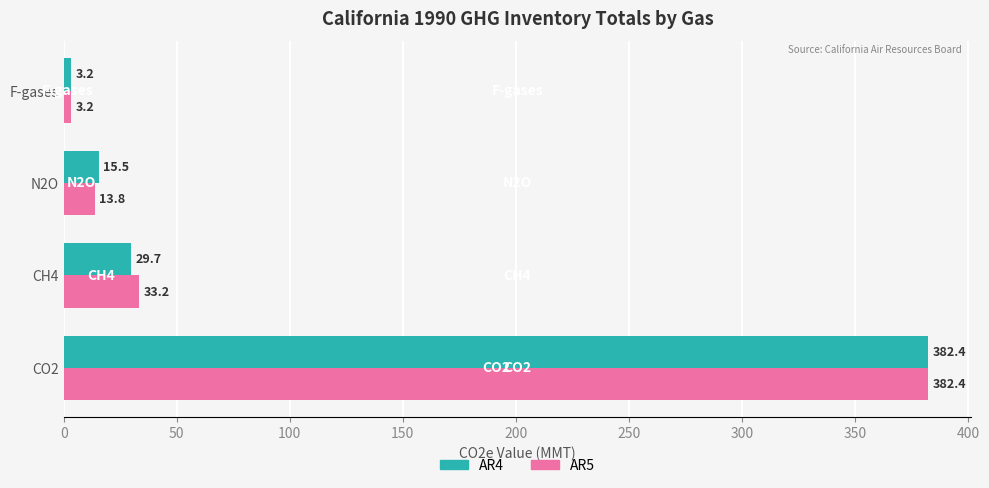

What is the total value across all series at N2O?

29.3